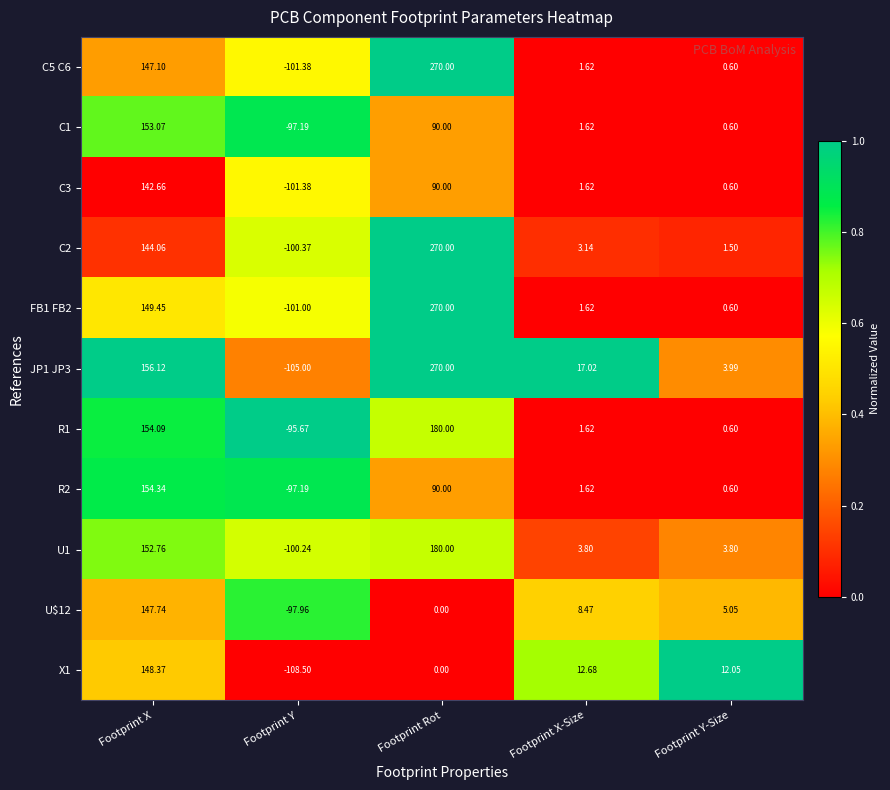

Which label corresponds to the smallest value in the chart?

Footprint Y